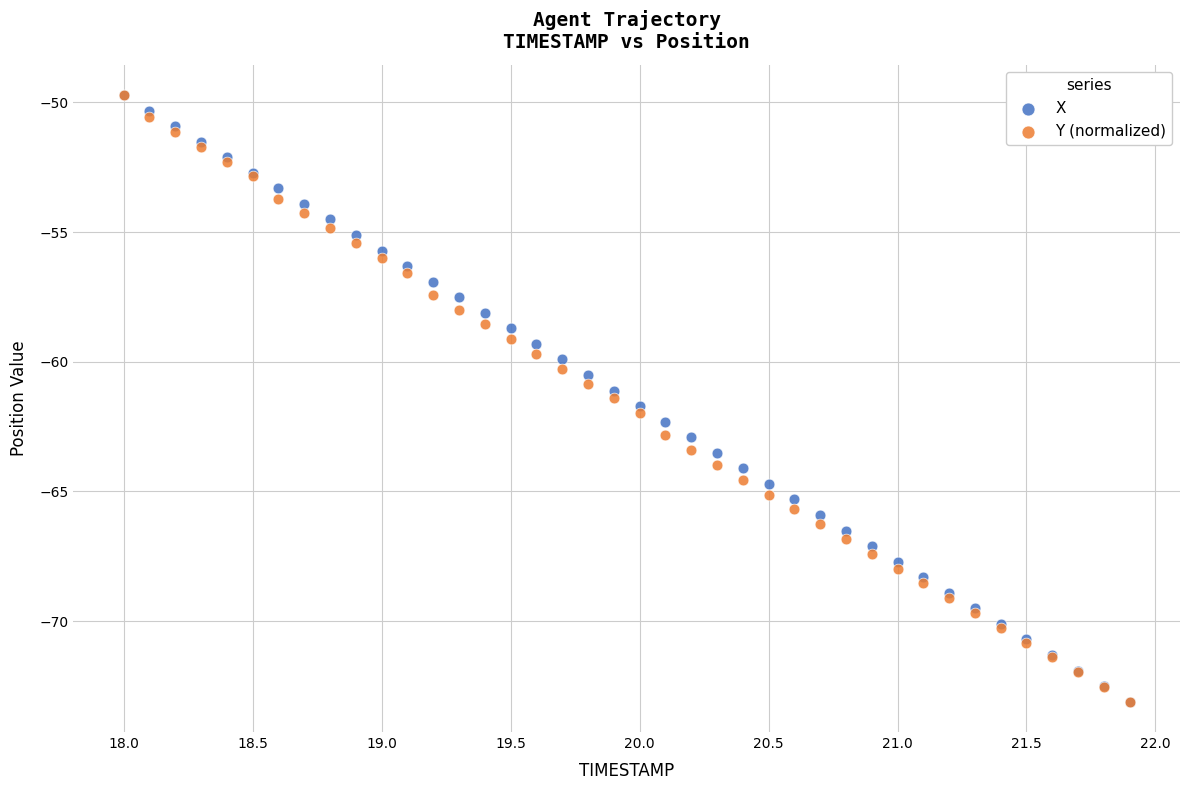

What are all the series names shown in the legend?

X, Y (normalized)